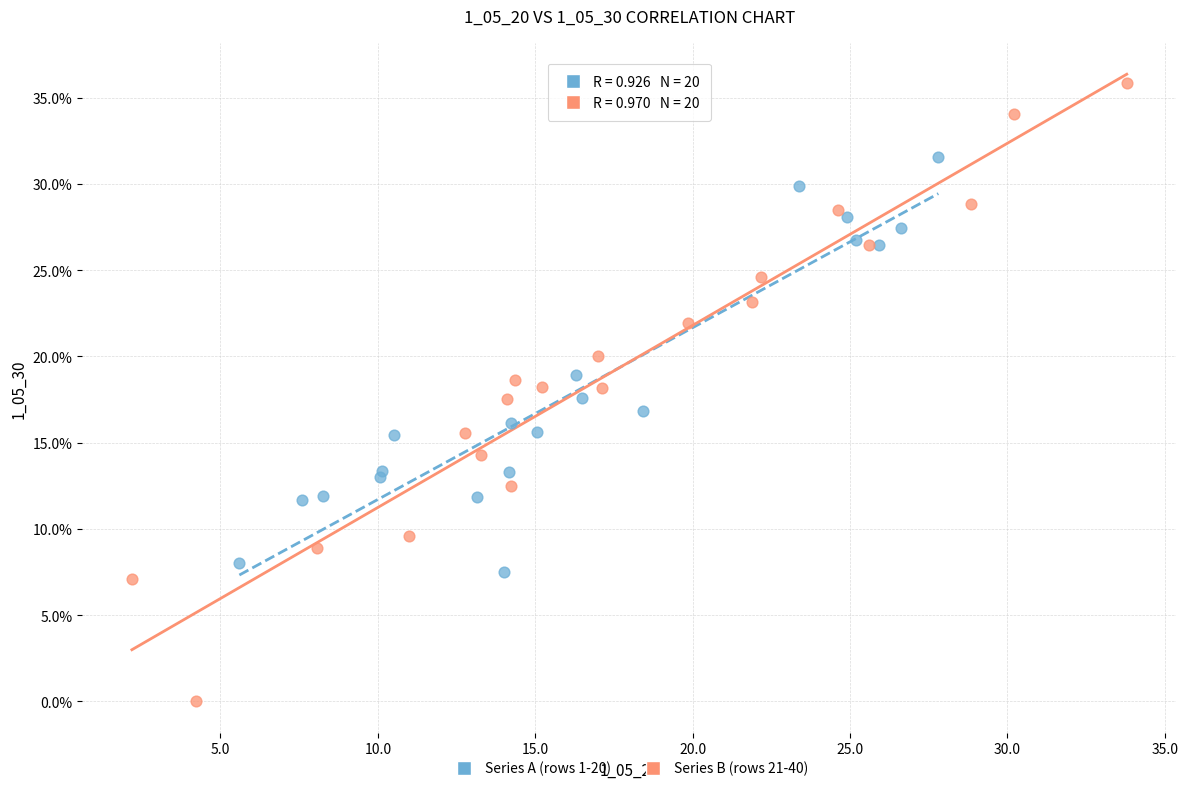

Which series has the largest Y range (max minus min)?

Series B (rows 21-40)